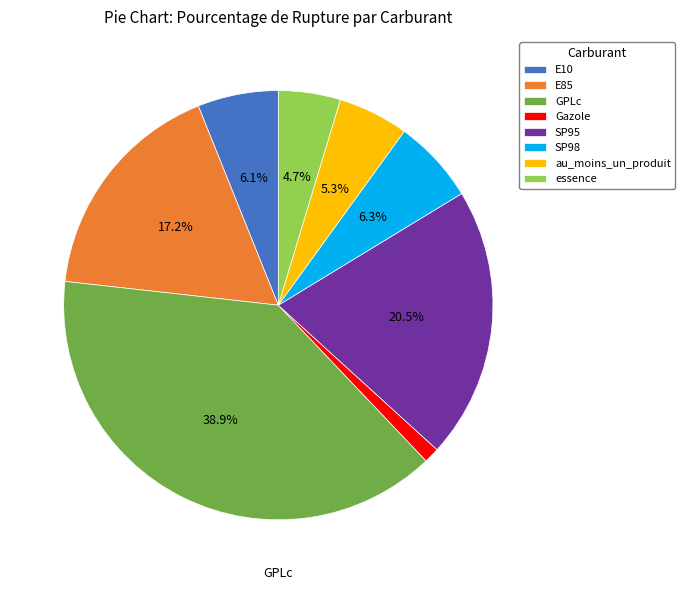

Is there a majority slice in this chart?

No